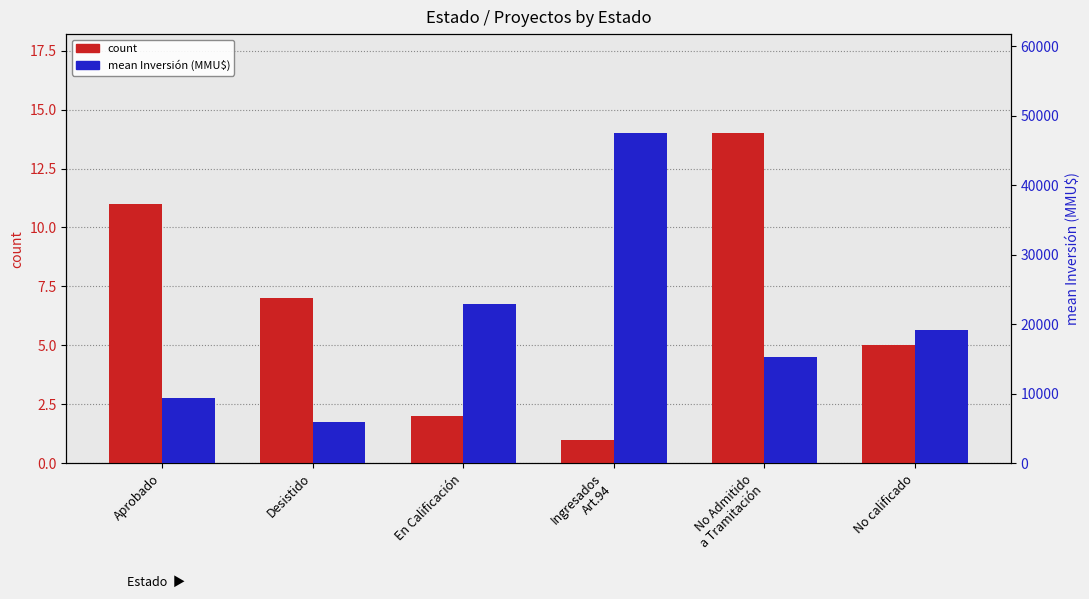

Rank the categories by mean Inversión (MMU$) value from highest to lowest.

Ingresados
Art.94, En Calificación, No calificado, No Admitido
a Tramitación, Aprobado, Desistido